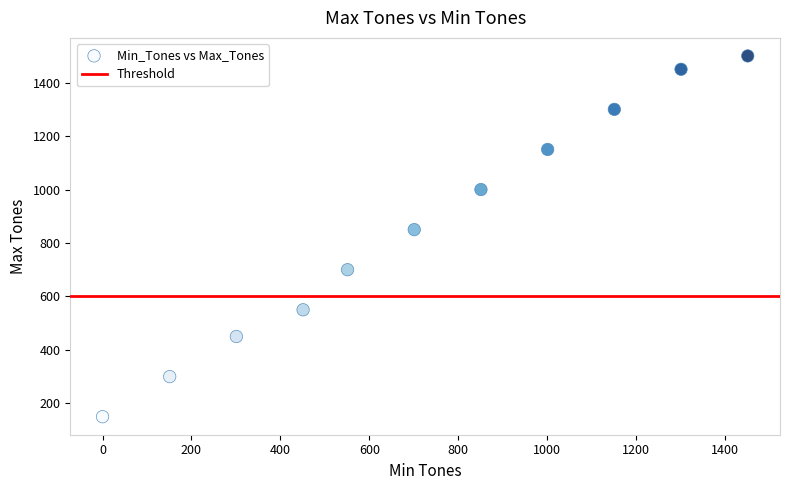

What Y value in the scatter plot is closest to 825?

850